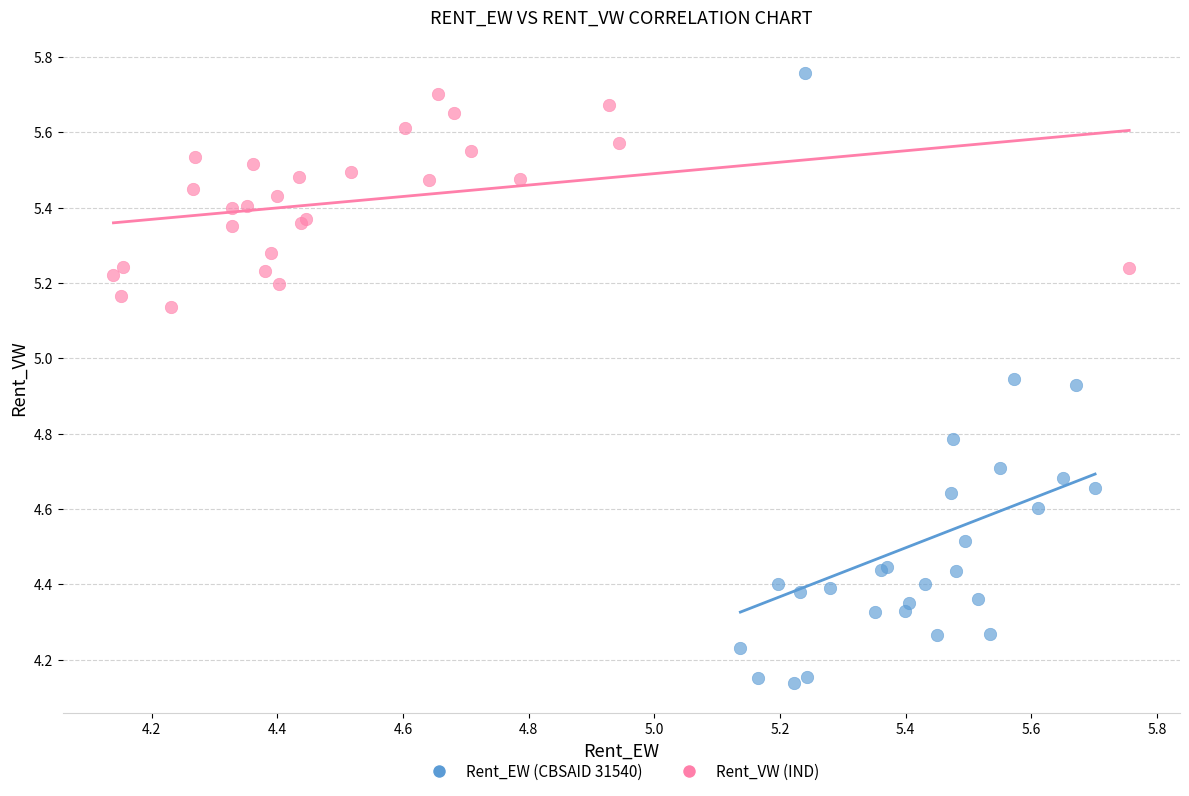

Which series has the widest spread of Y values?

Rent_EW (CBSAID 31540)